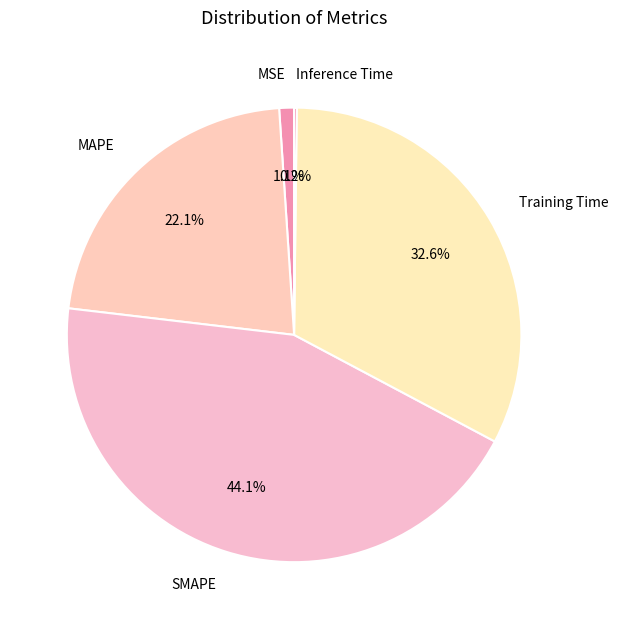

Approximately how many times larger is the value at SMAPE compared to MAPE?

2.0